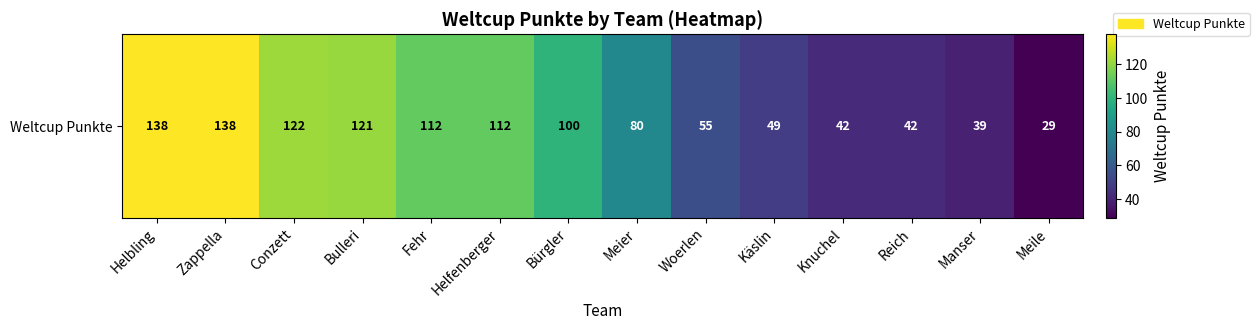

Read the value at Helbling.

138